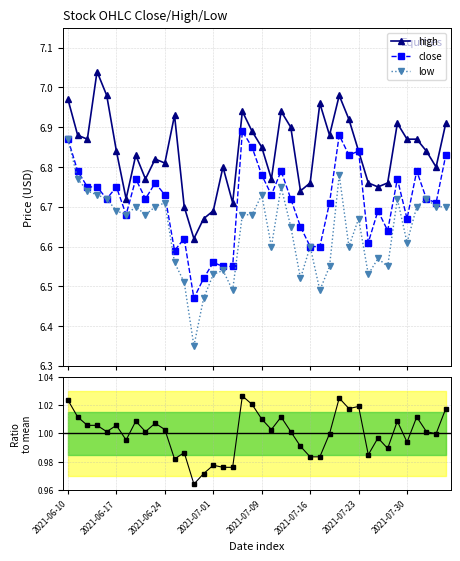

What is the difference between the second highest and second lowest values in the close/mean series?

0.1